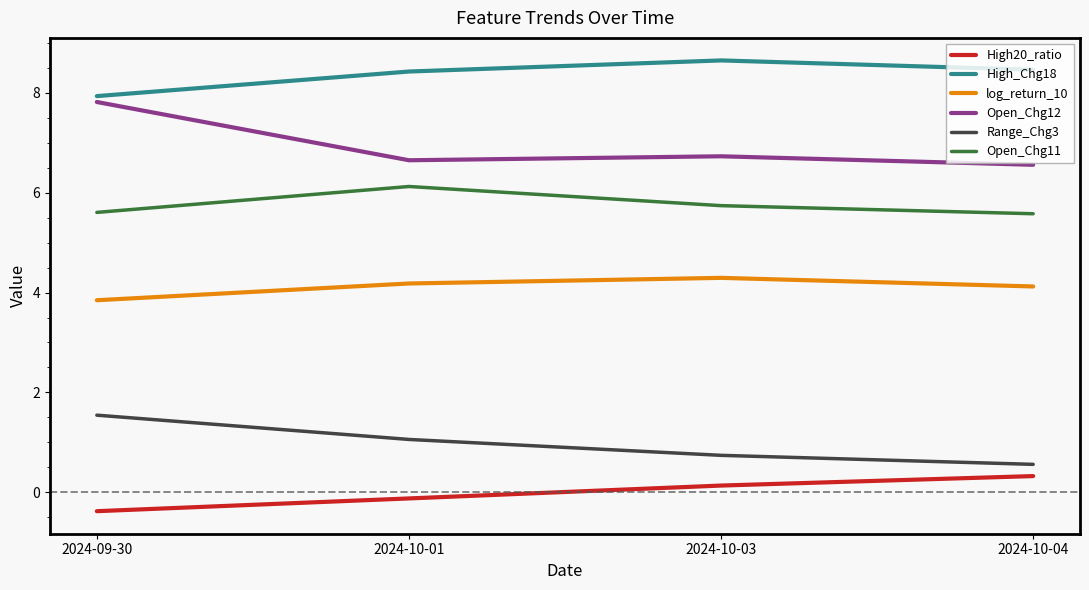

At which label does High_Chg18 reach its peak?

2024-10-03